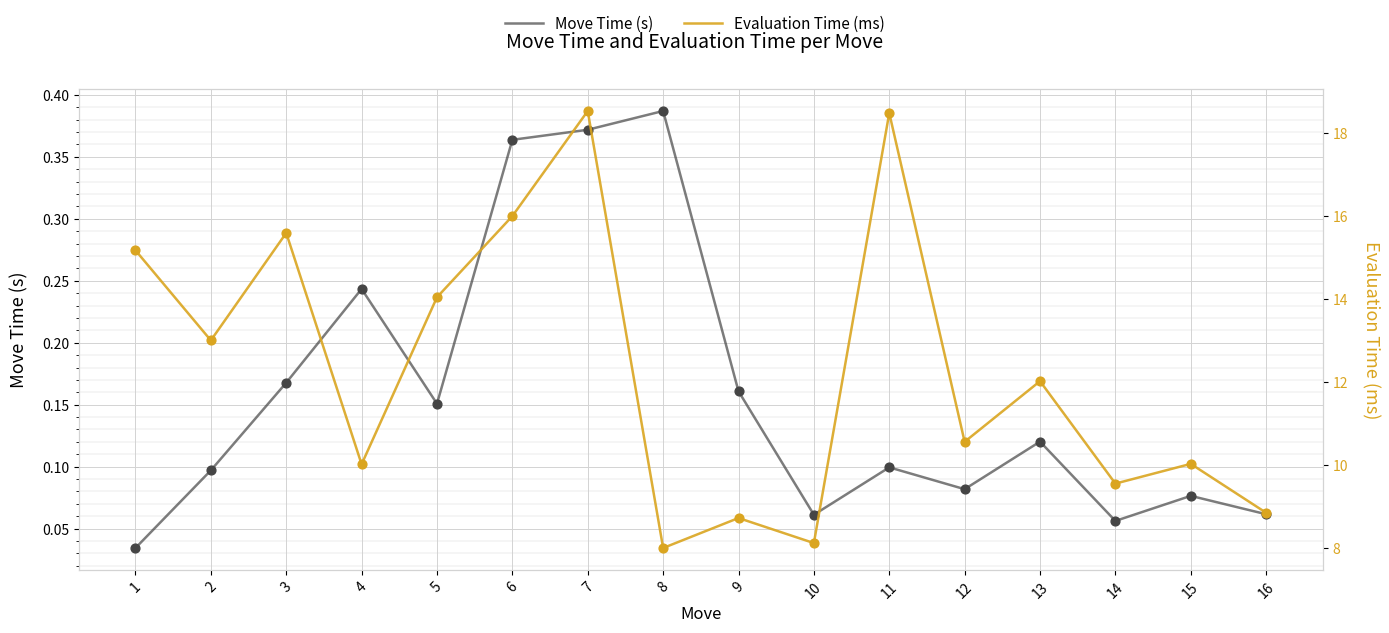

Which series has the largest Y range (max minus min)?

Evaluation Time (ms)